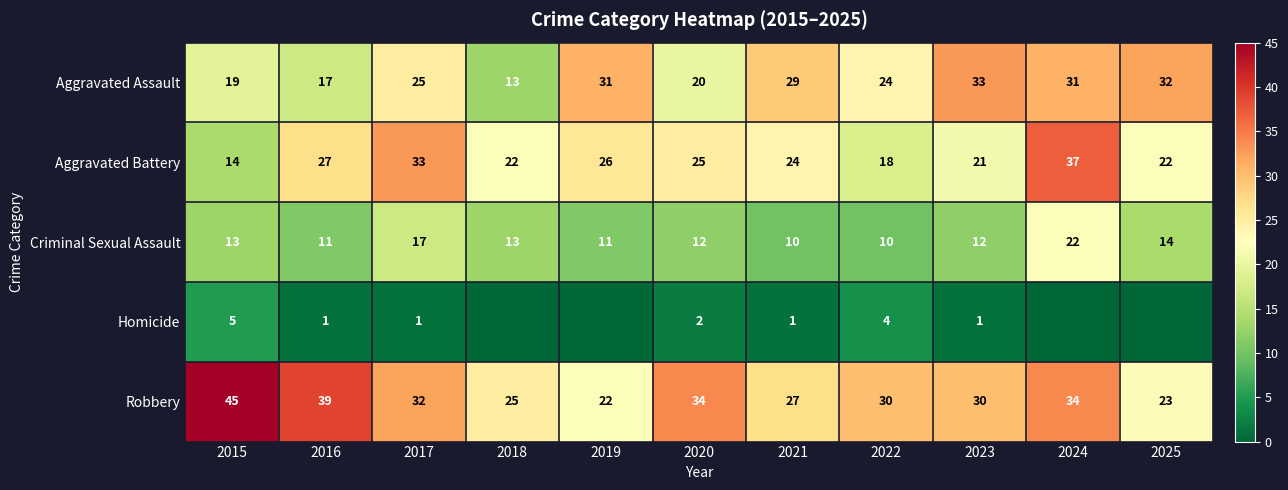

How many distinct data groups are displayed?

5